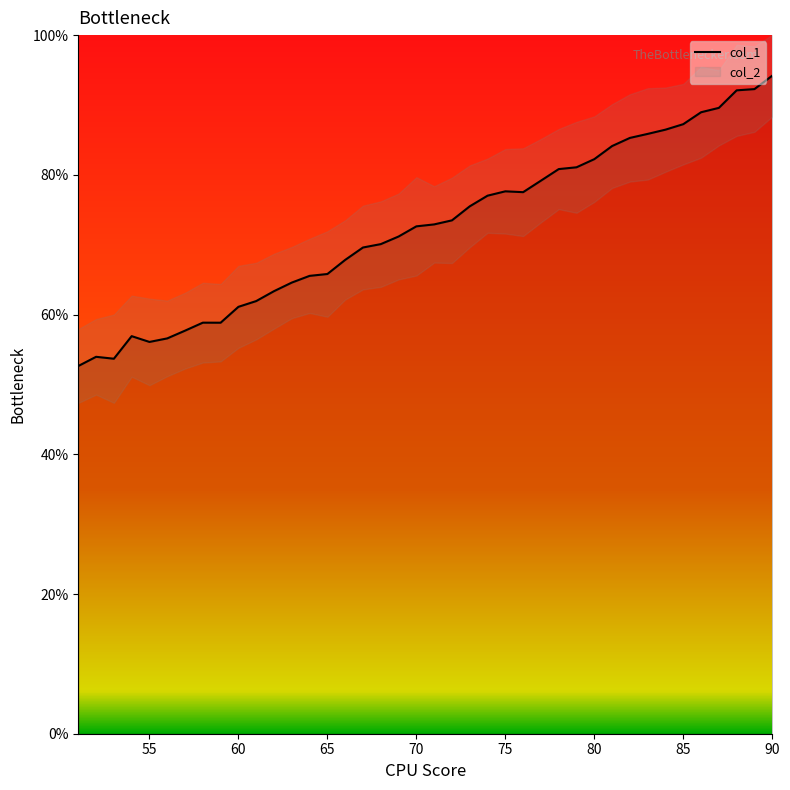

What is the difference between the second highest and second lowest values?

38.6